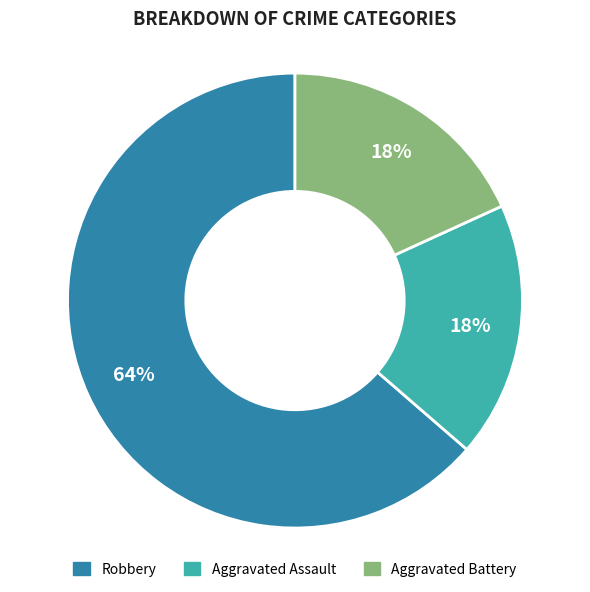

To the nearest percent, what percentage of the pie is Robbery?

64%